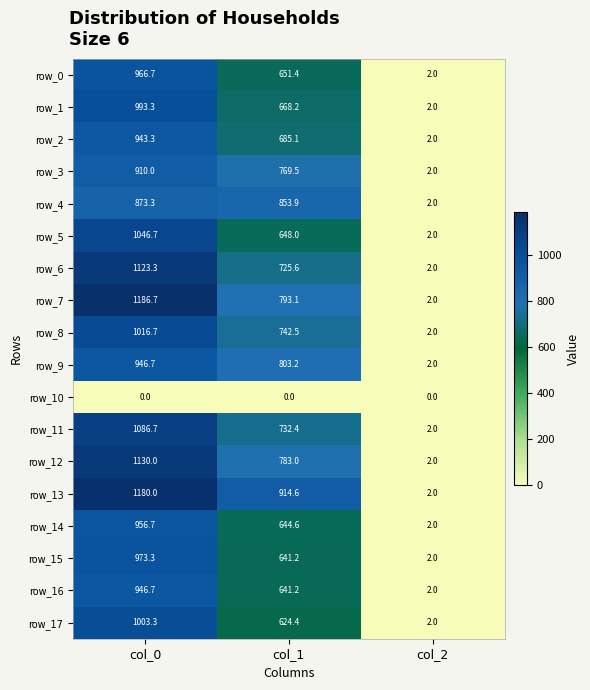

At which category is the sum across all series the highest?

col_0